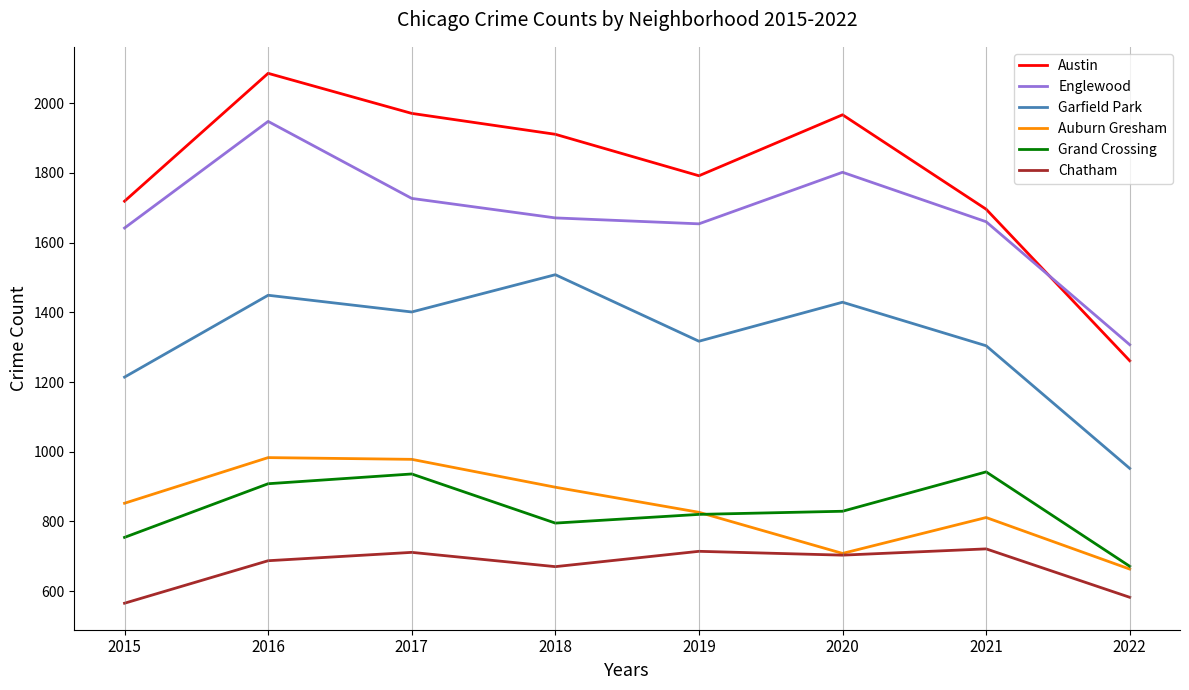

What is the greatest value displayed?

2086